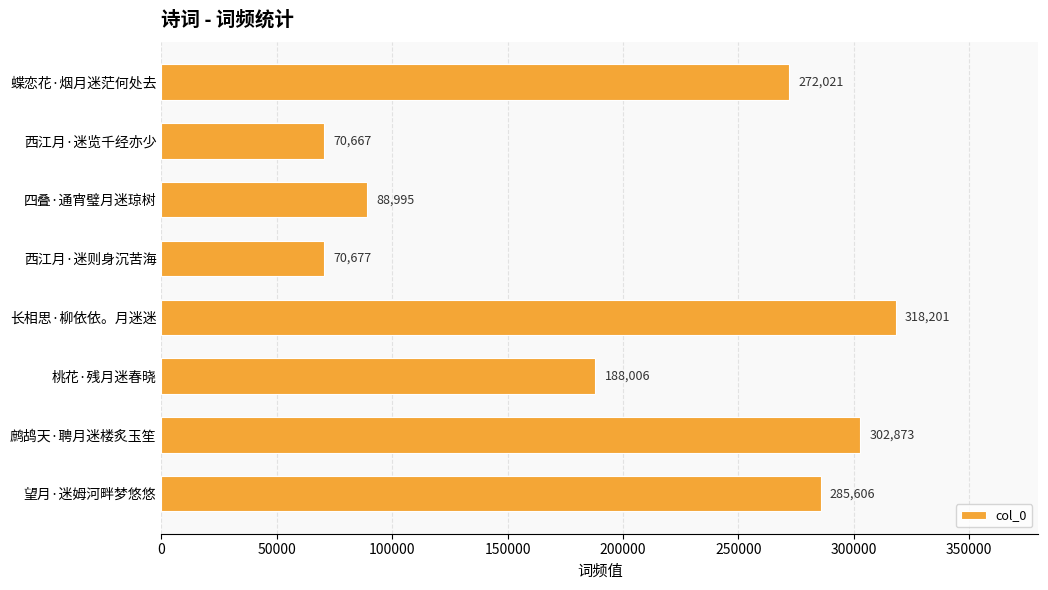

What position from the bottom is 鹧鸪天·聘月迷楼炙玉笙?

2